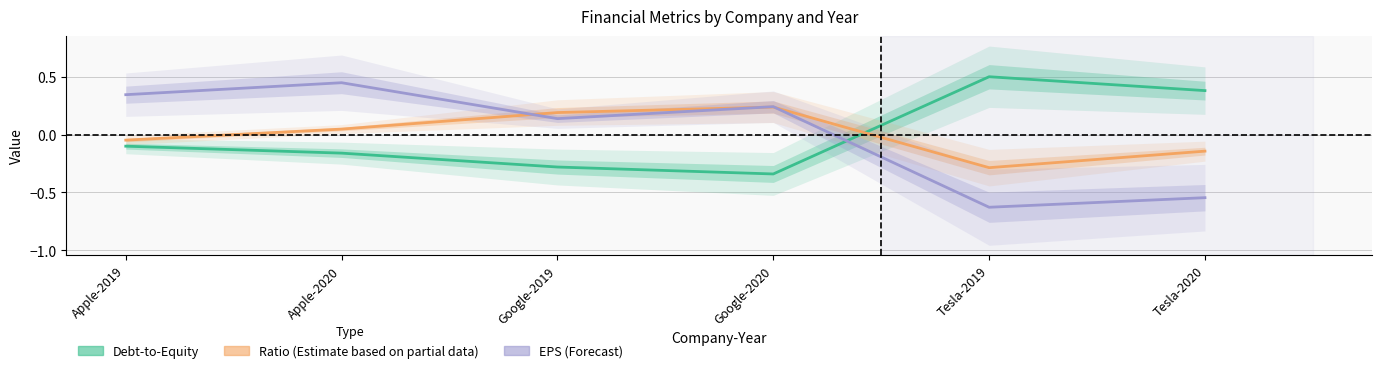

Is it true that EPS equals 0.2 at Google-2020?

True